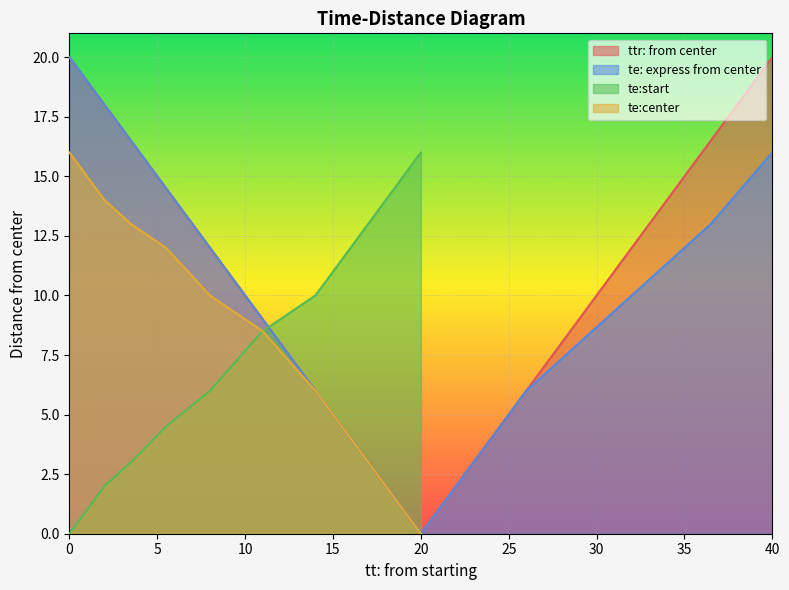

Is it true that te:center equals 16.0 at 0?

True